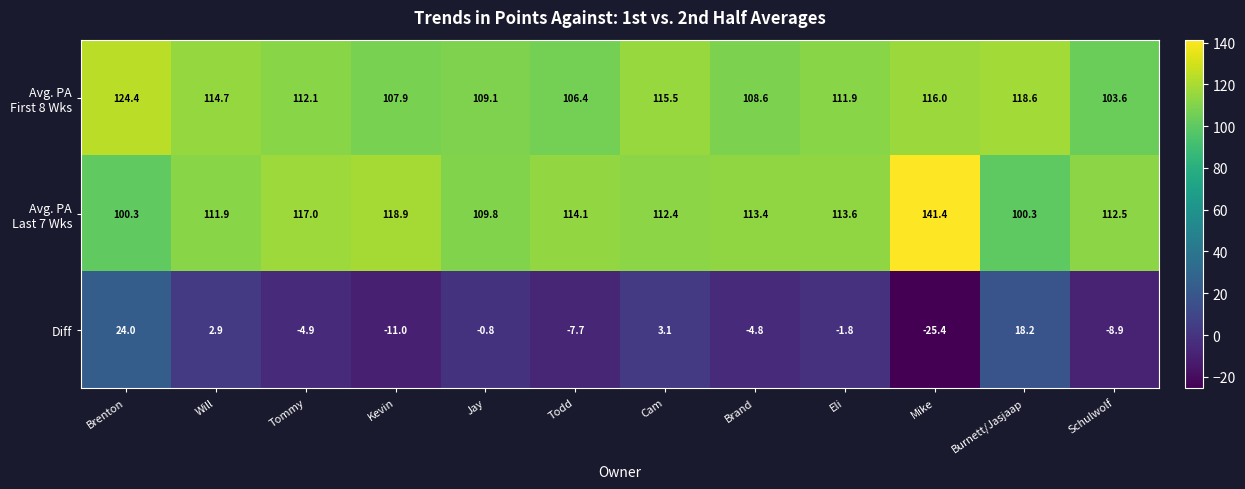

What is the difference between the Diff values at Jay and Mike?

24.6